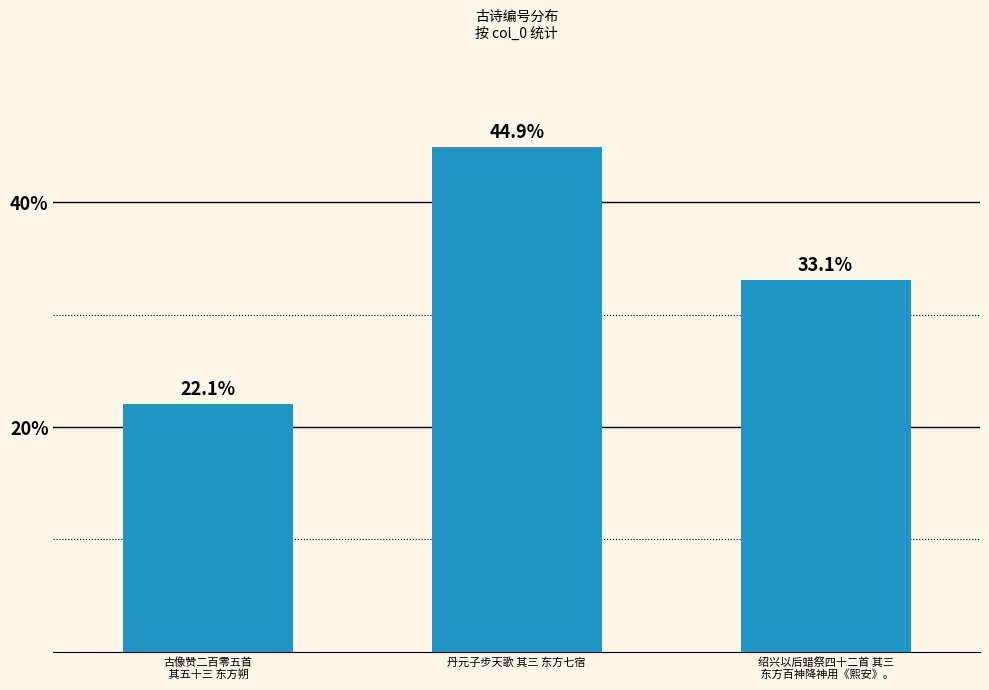

The value at 绍兴以后蜡祭四十二首 其三
 东方百神降神用《熙安》。 is 0.3. True or false?

True